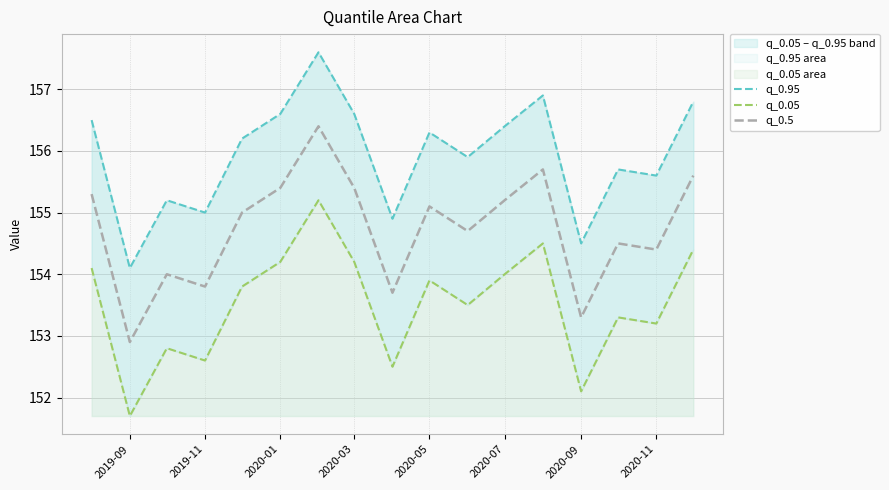

At which label does q_0.5 reach its minimum?

2019-09